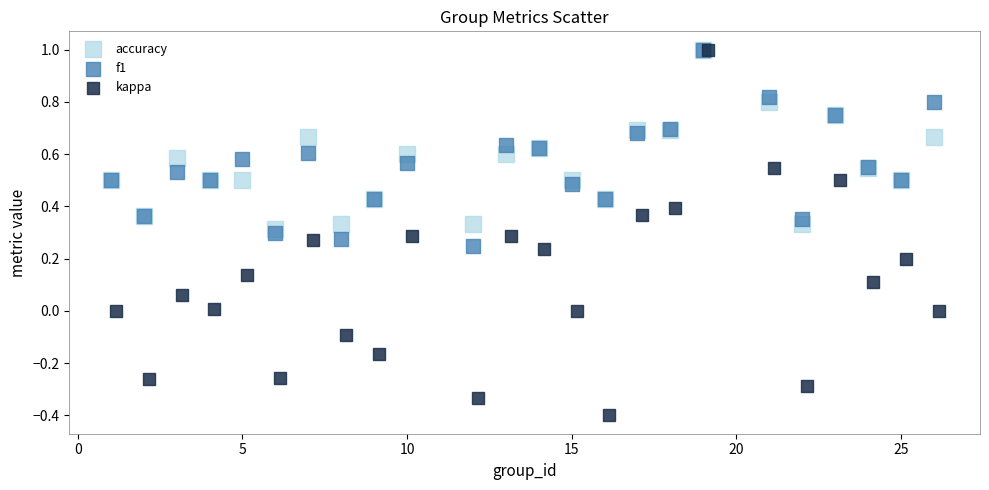

What are all the series names shown in the legend?

accuracy, f1, kappa